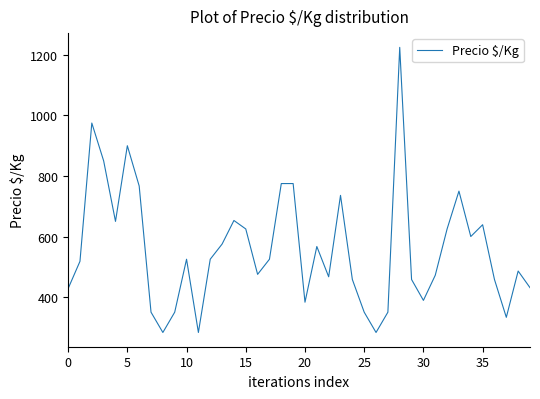

What is the minimum value shown in the chart?

283